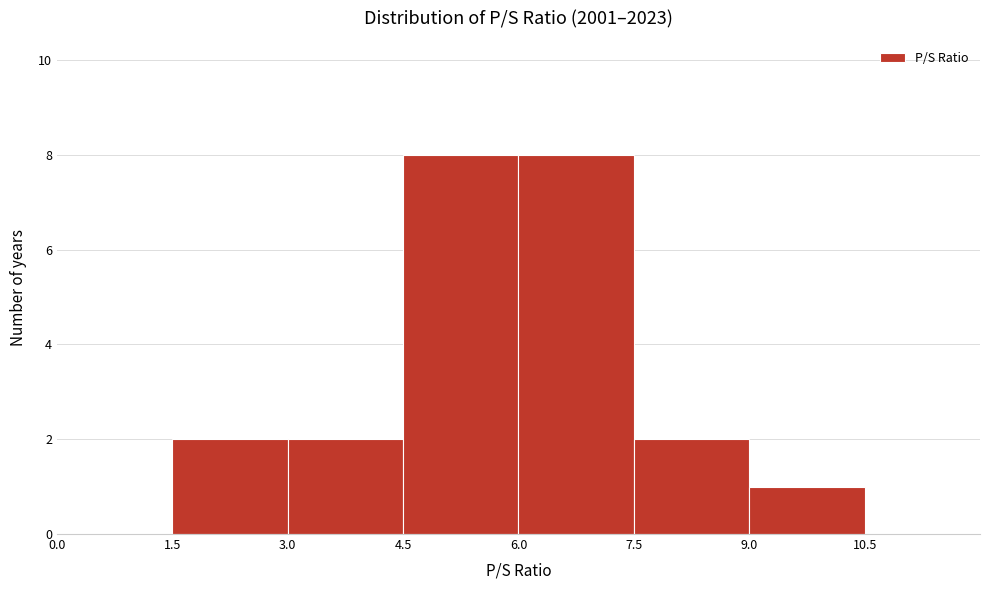

How tall is the bar that spans 9.0 to 10.5 on the x-axis? The values are not printed on the chart, so give them approximately, as read against the axis.

1